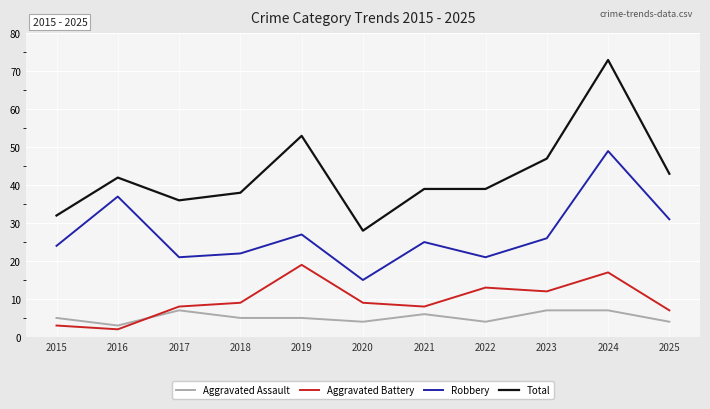

What is the total value across all series at 2020?

56